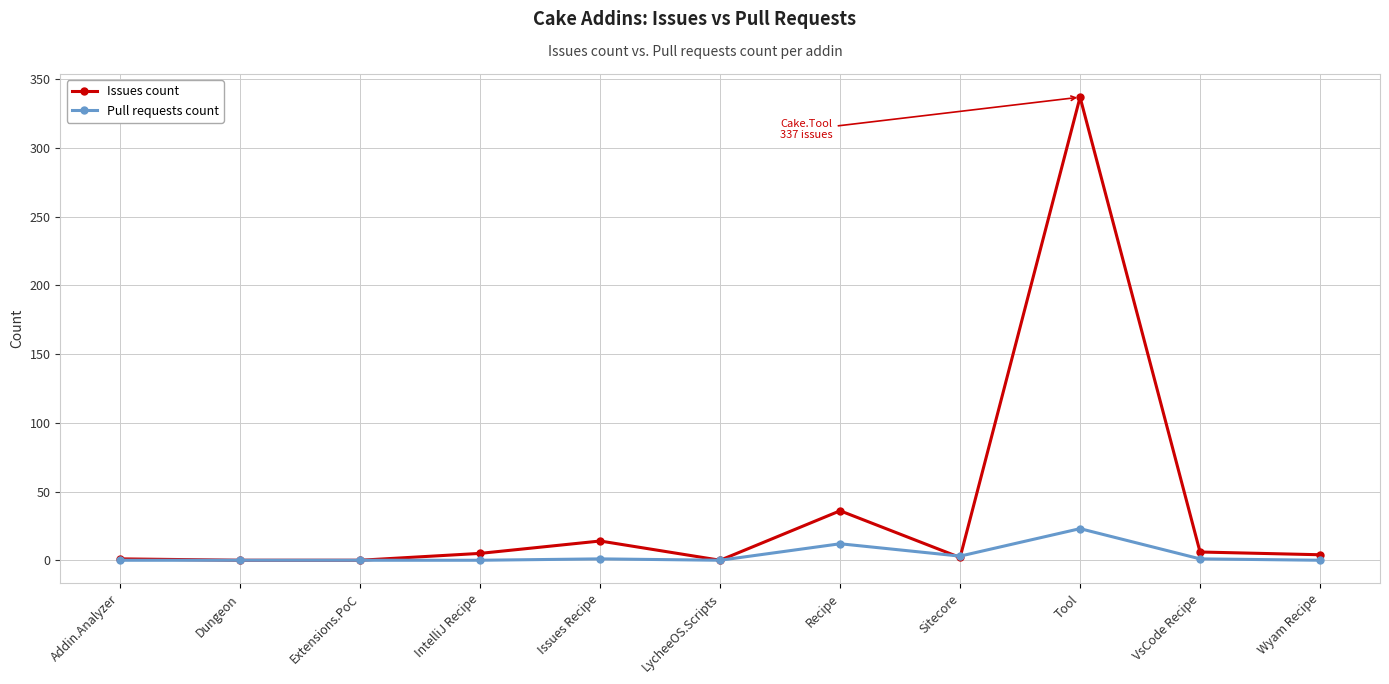

What is the highest value of the Pull requests count series?

23